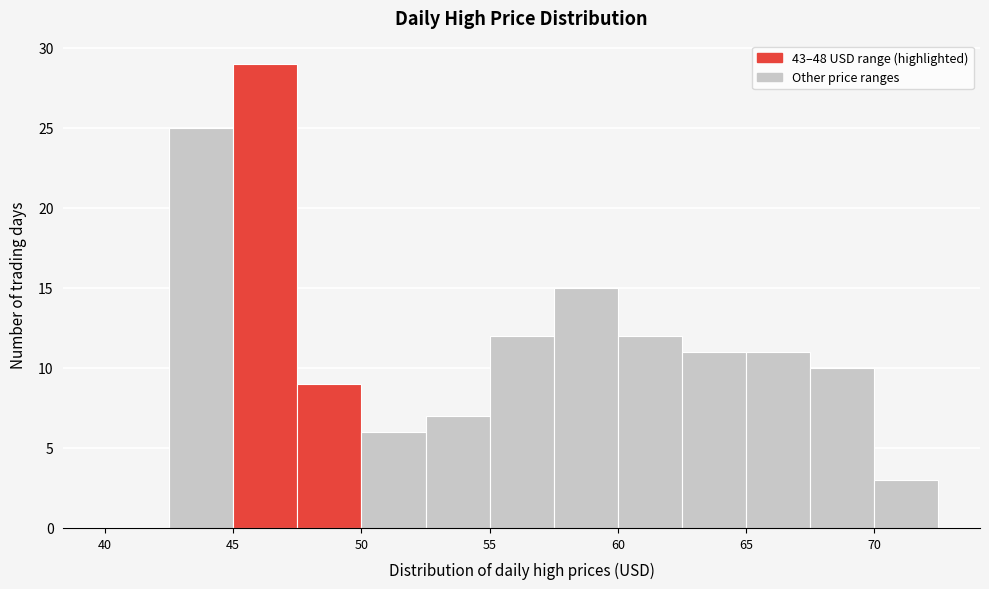

What is the height of the bar covering 42.5 to 45.0 on the x-axis? The values are not printed on the chart, so give them approximately, as read against the axis.

25